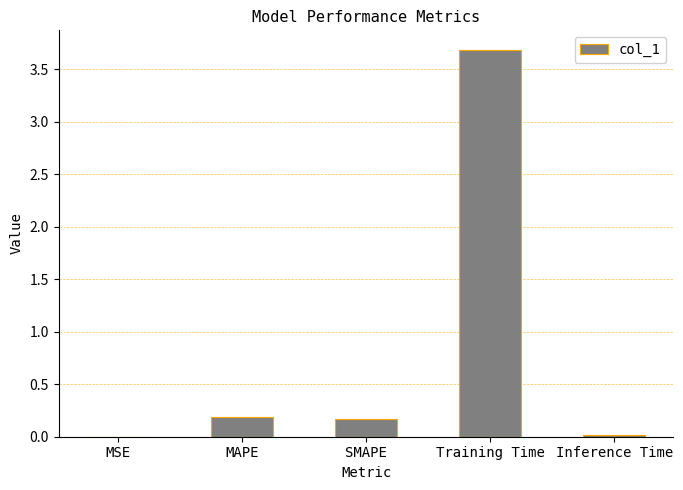

What is the sum of all values?

4.1